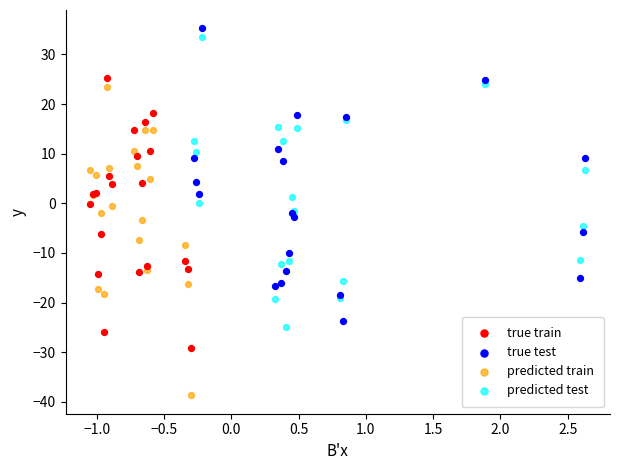

Which series reaches the minimum Y coordinate?

predicted train